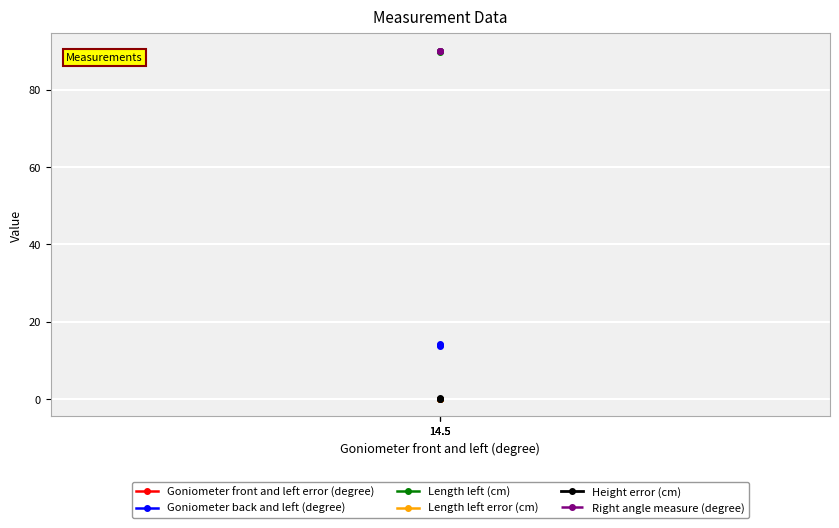

What is the difference between the maximum and minimum values in the Length left error (cm) series?

0.1